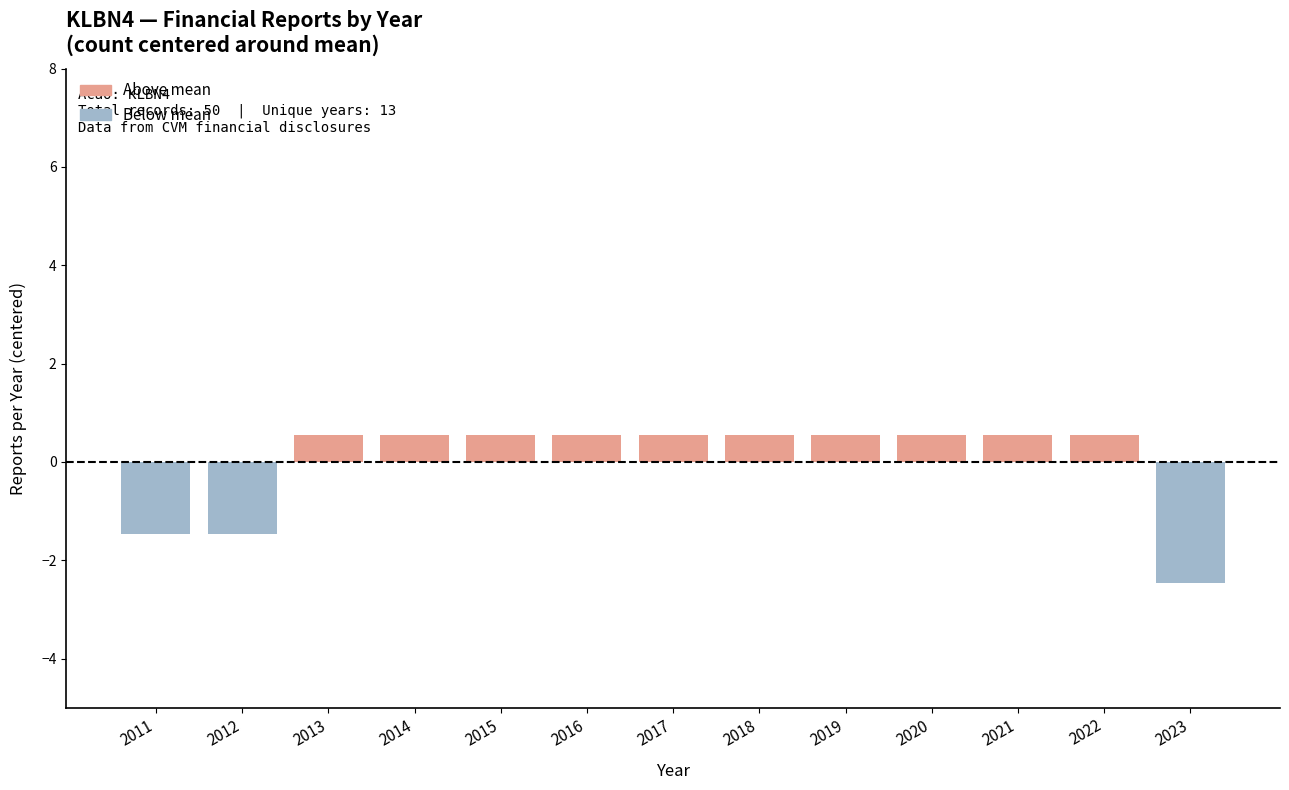

Reading right to left, list all the values displayed in this chart.

-2.5	0.5	0.5	0.5	0.5	0.5	0.5	0.5	0.5	0.5	0.5	-1.5	-1.5